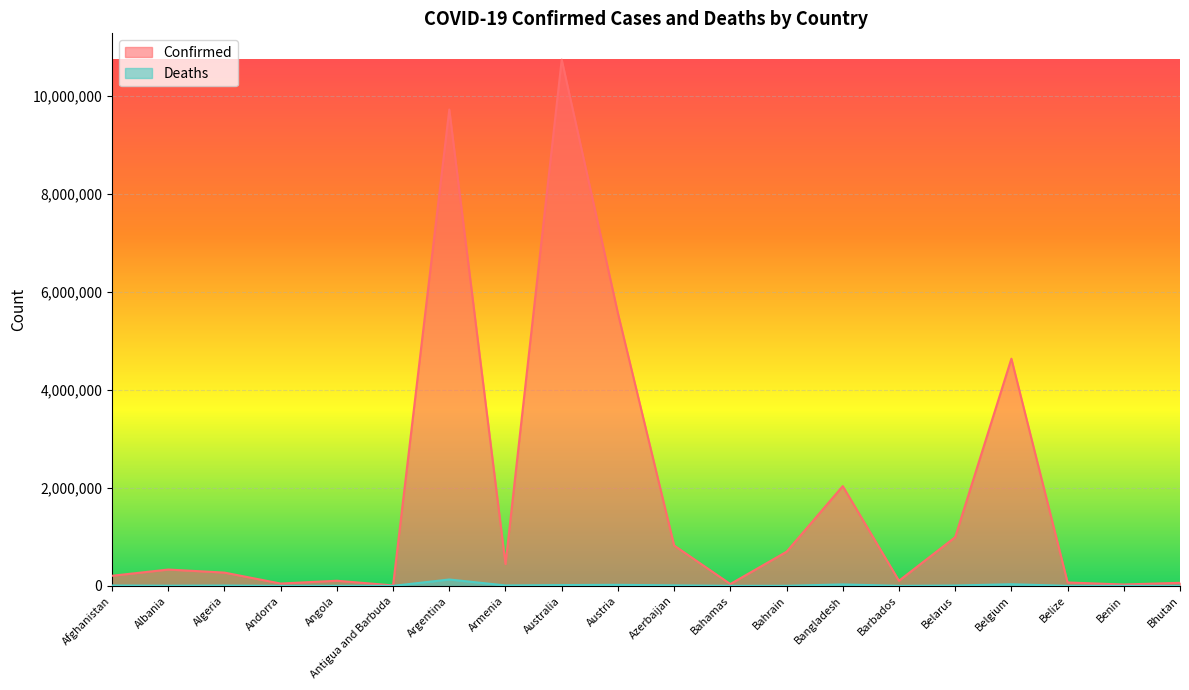

List the series in order of their peak value, highest first.

Confirmed, Deaths